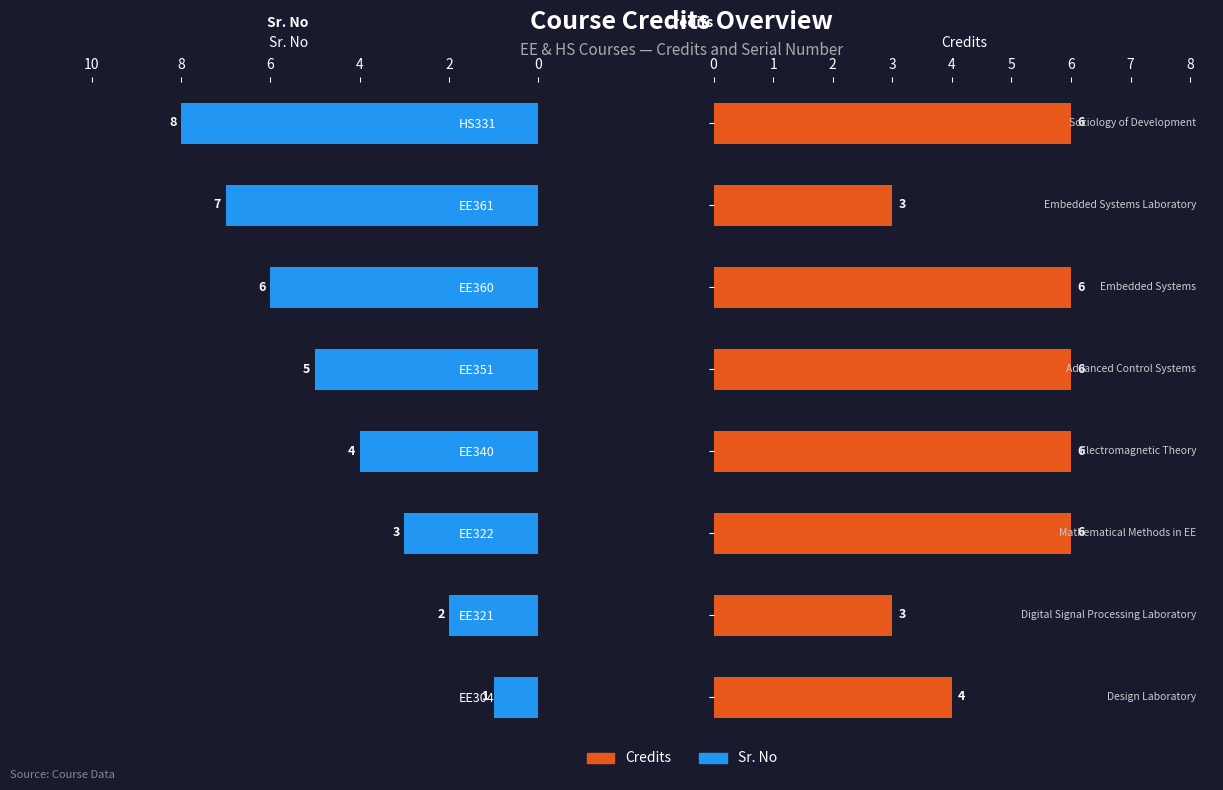

How many data points does each series have?

8